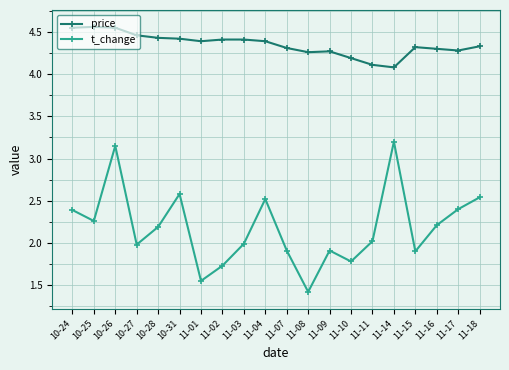

At which category is the sum across all series the highest?

10-26